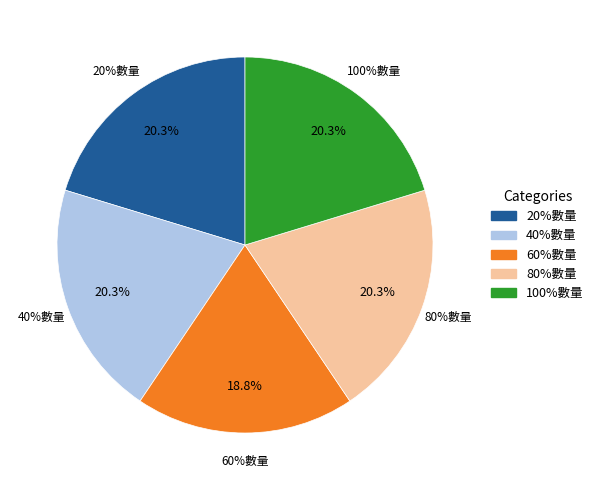

Count the number of slices in the pie.

5